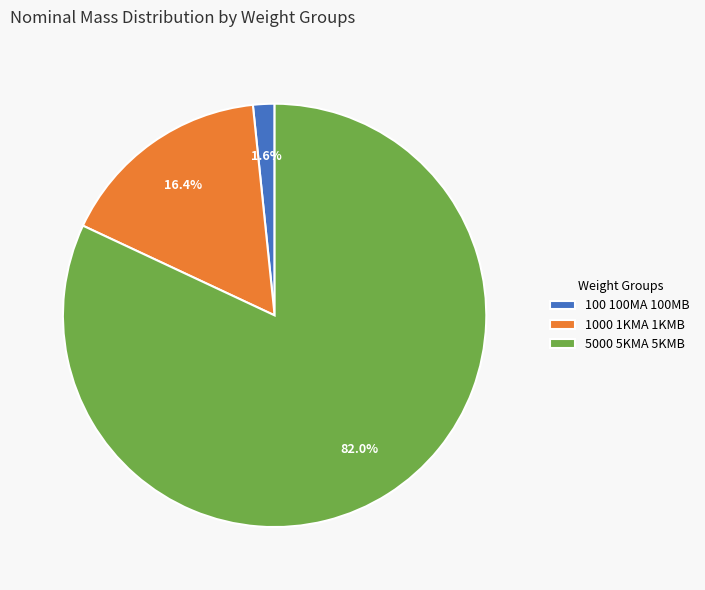

What percentage is the 100 100MA 100MB slice, to the nearest percent?

2%